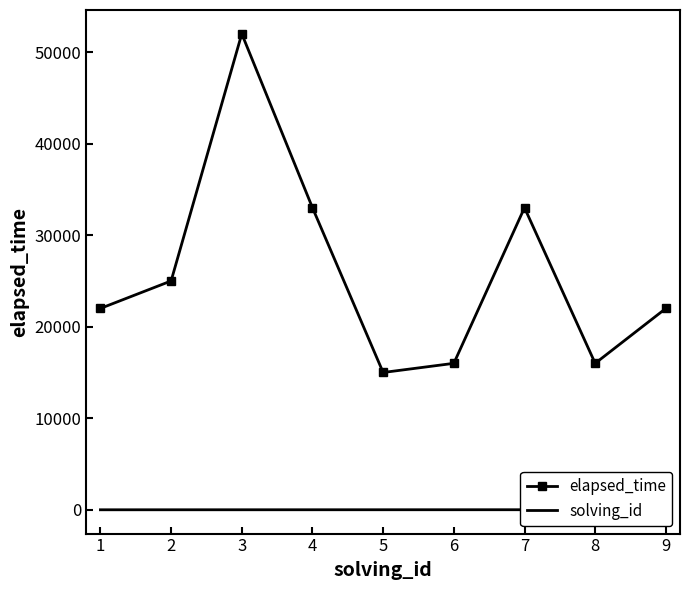

How many lines are shown in the chart?

2